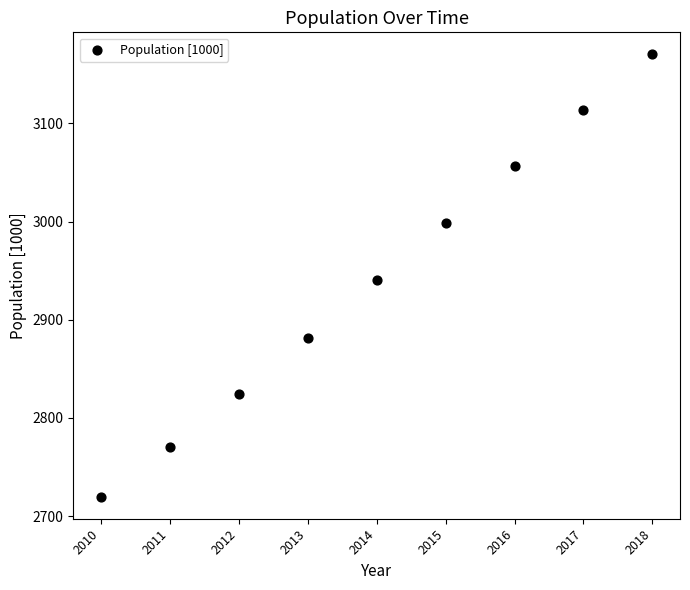

What is the average X value?

2014.0